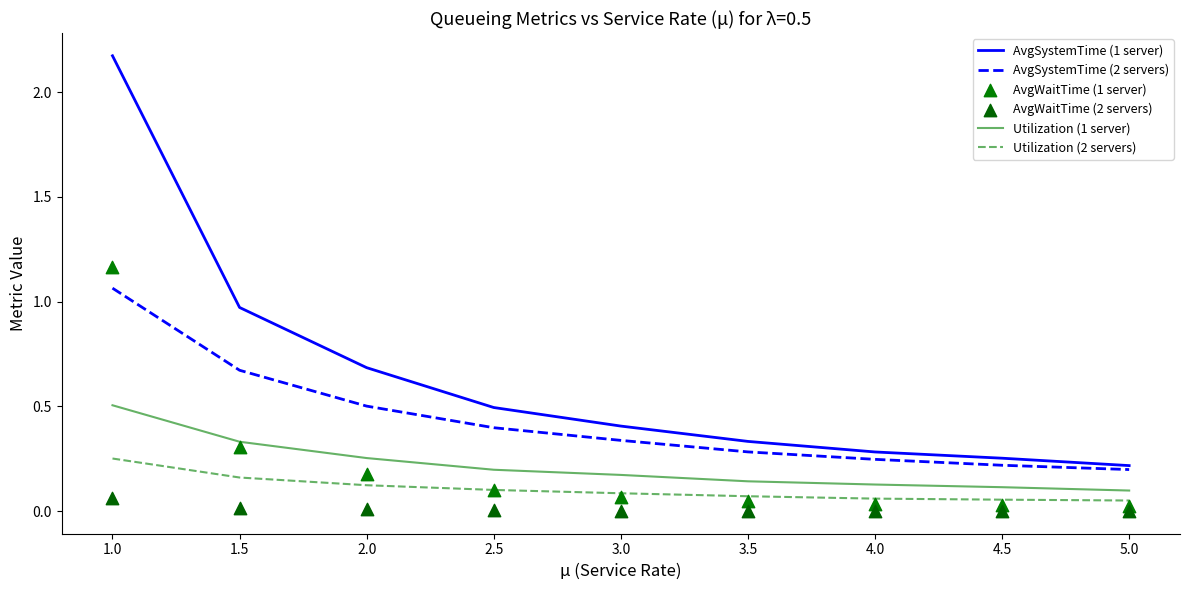

Is the value of Utilization (1 server) at 3.5 greater than the value of AvgSystemTime (1 server) at 2.5?

No